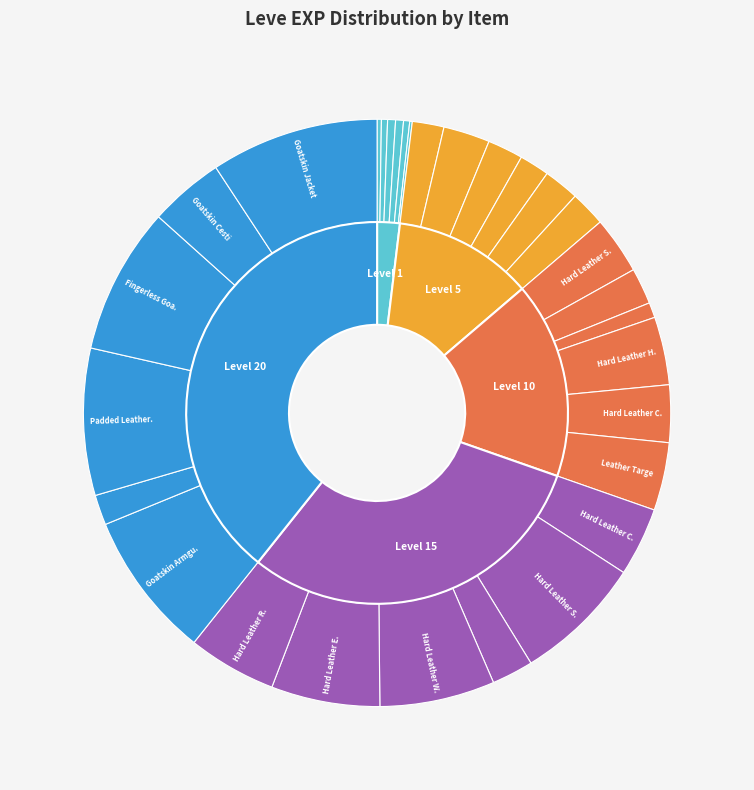

How many slices are in this pie chart?

30